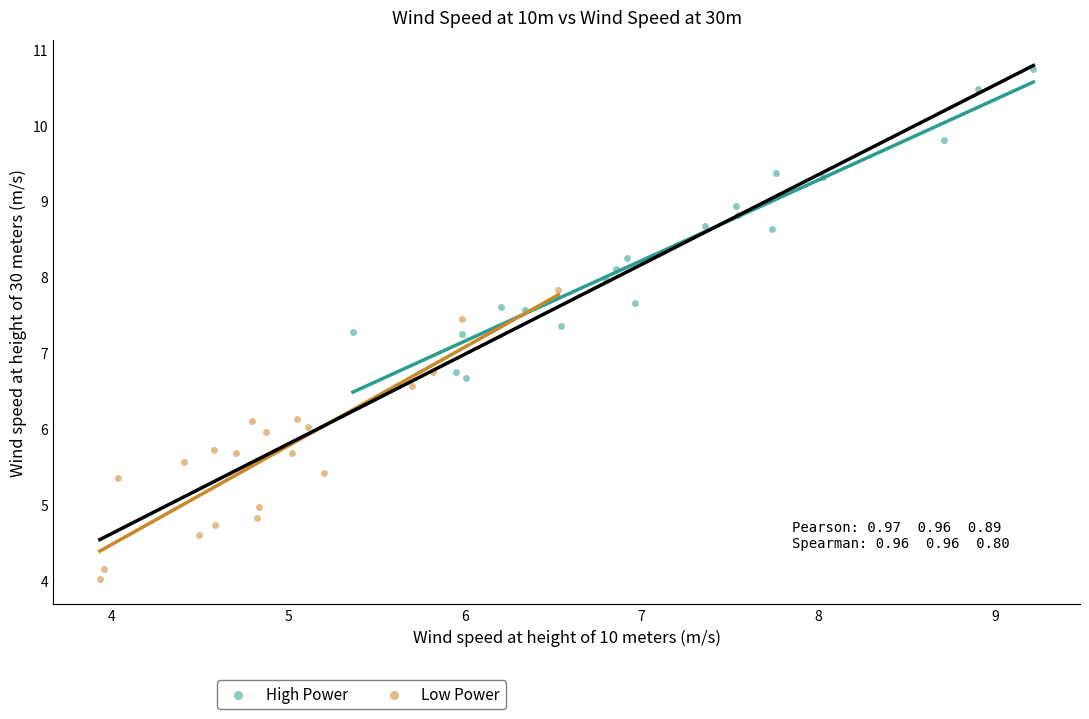

Which series has the largest Y range (max minus min)?

High Power